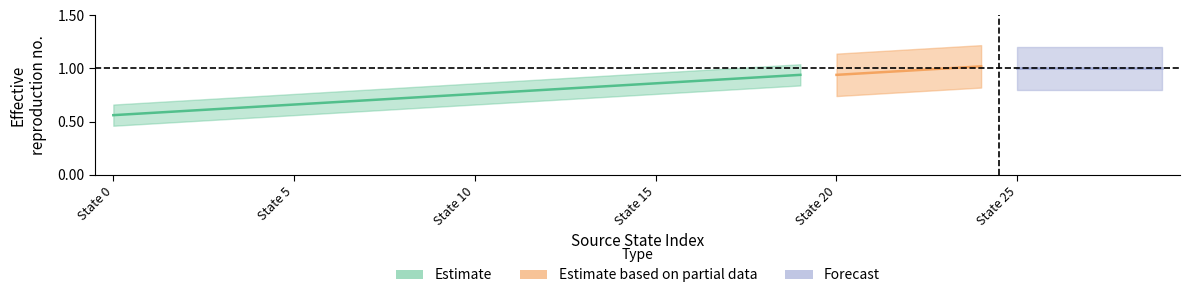

True or false: the data has more than 1 interior local peaks.

False